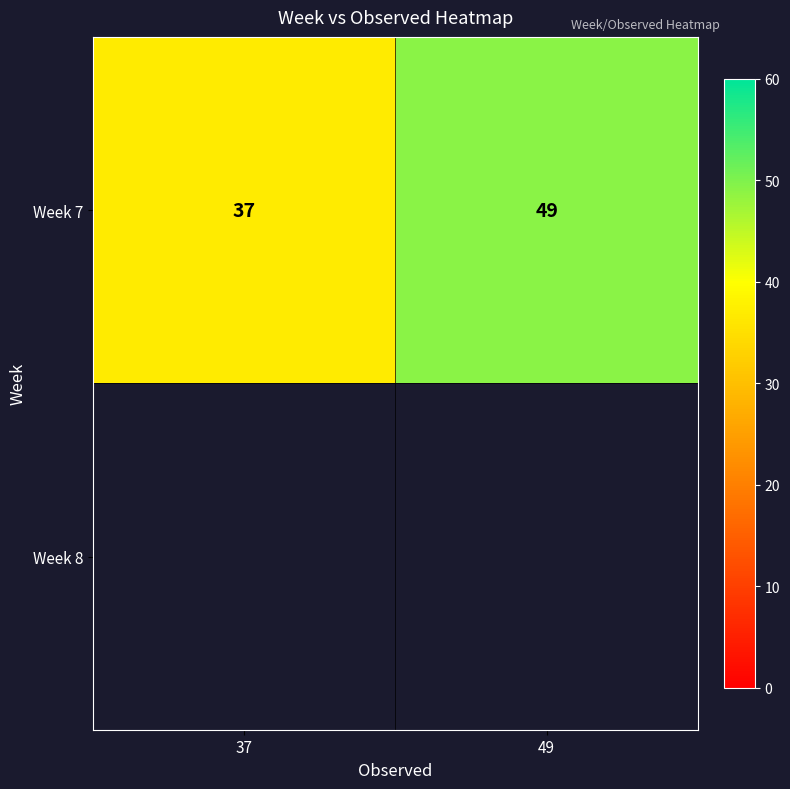

Reading right to left, what are all the values shown in this chart?

49=49	37=37